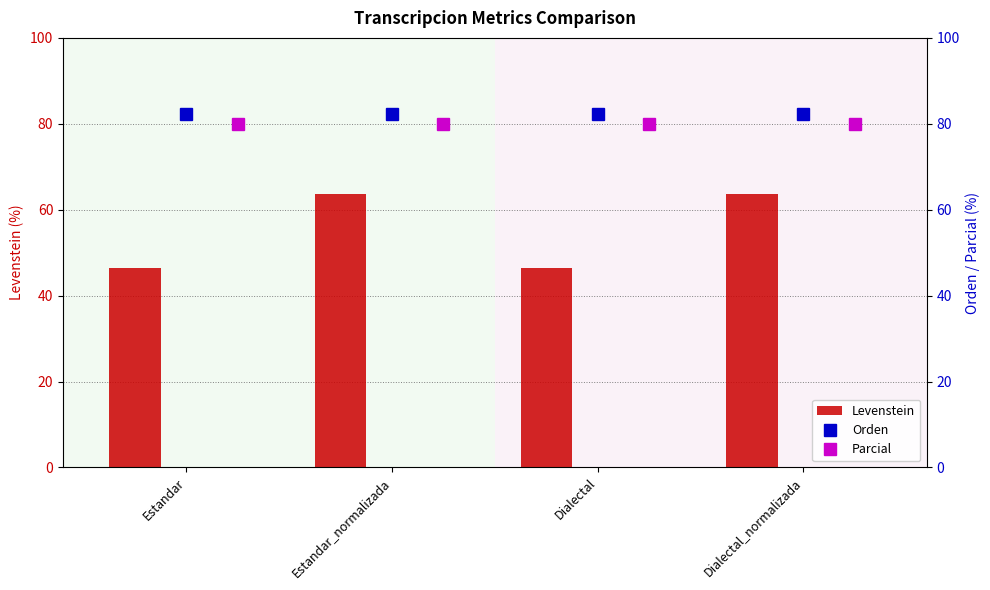

Does the chart contain stacked bars?

No